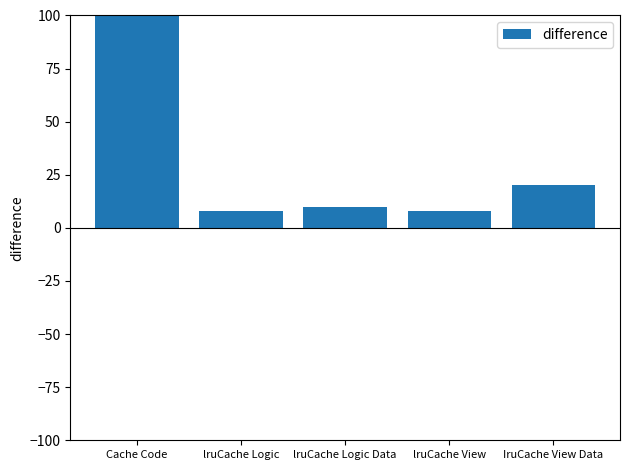

What is the value of the 2nd bar from the left?

8